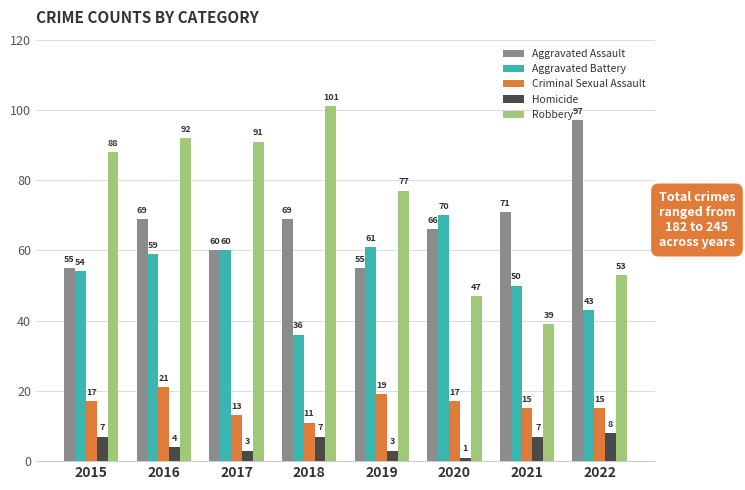

Is it true that Robbery equals 21 at 2021?

False